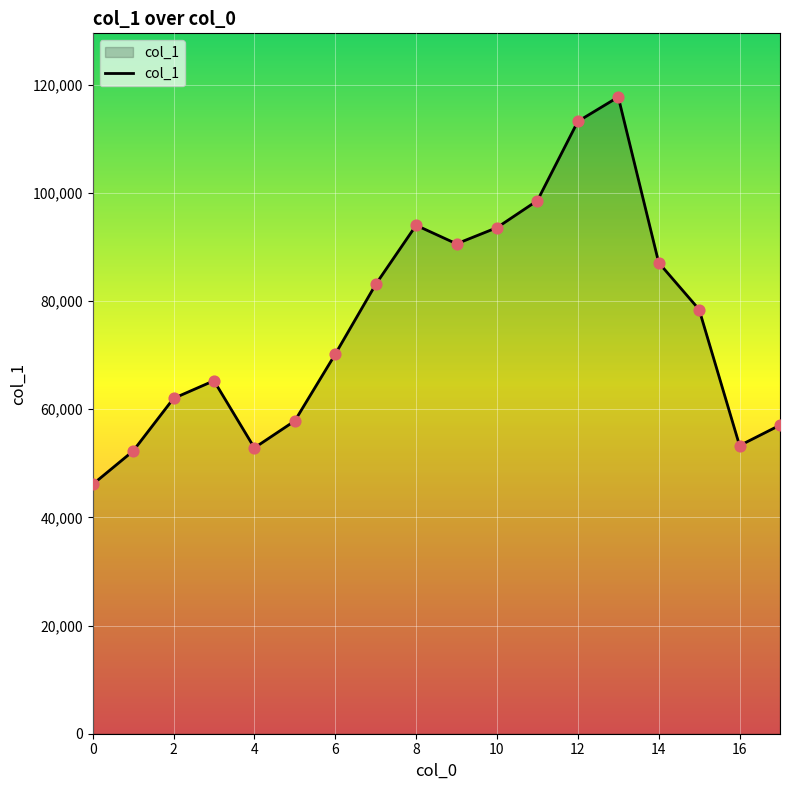

What is the smallest value displayed?

46096